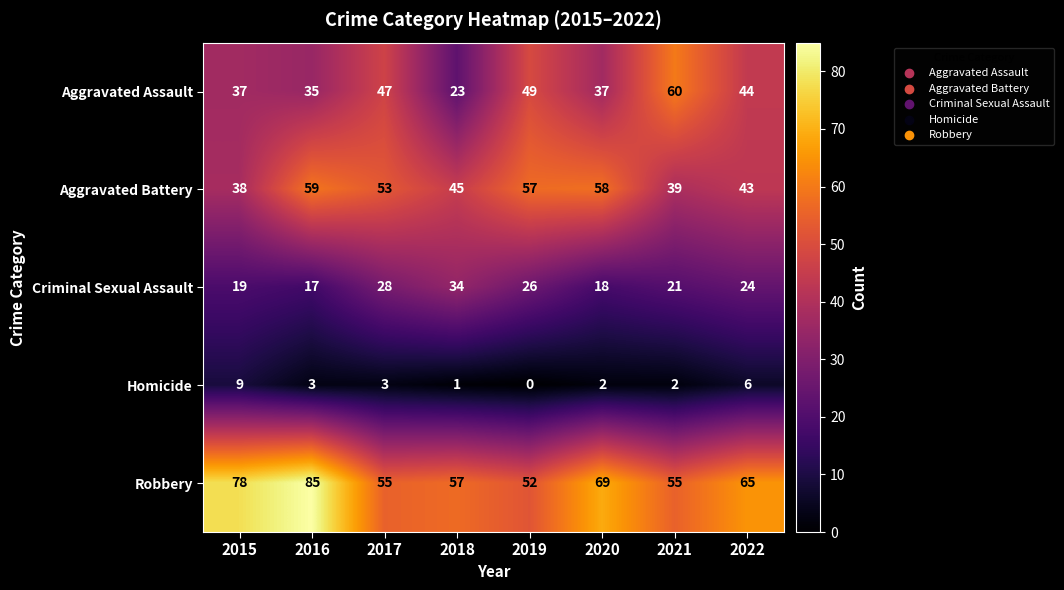

What is the difference between the highest and lowest values at 2015?

69